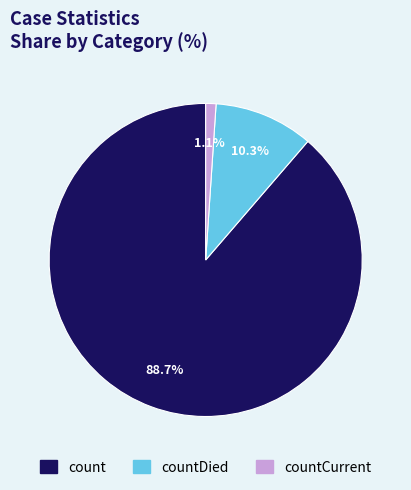

Is there a majority slice in this chart?

Yes